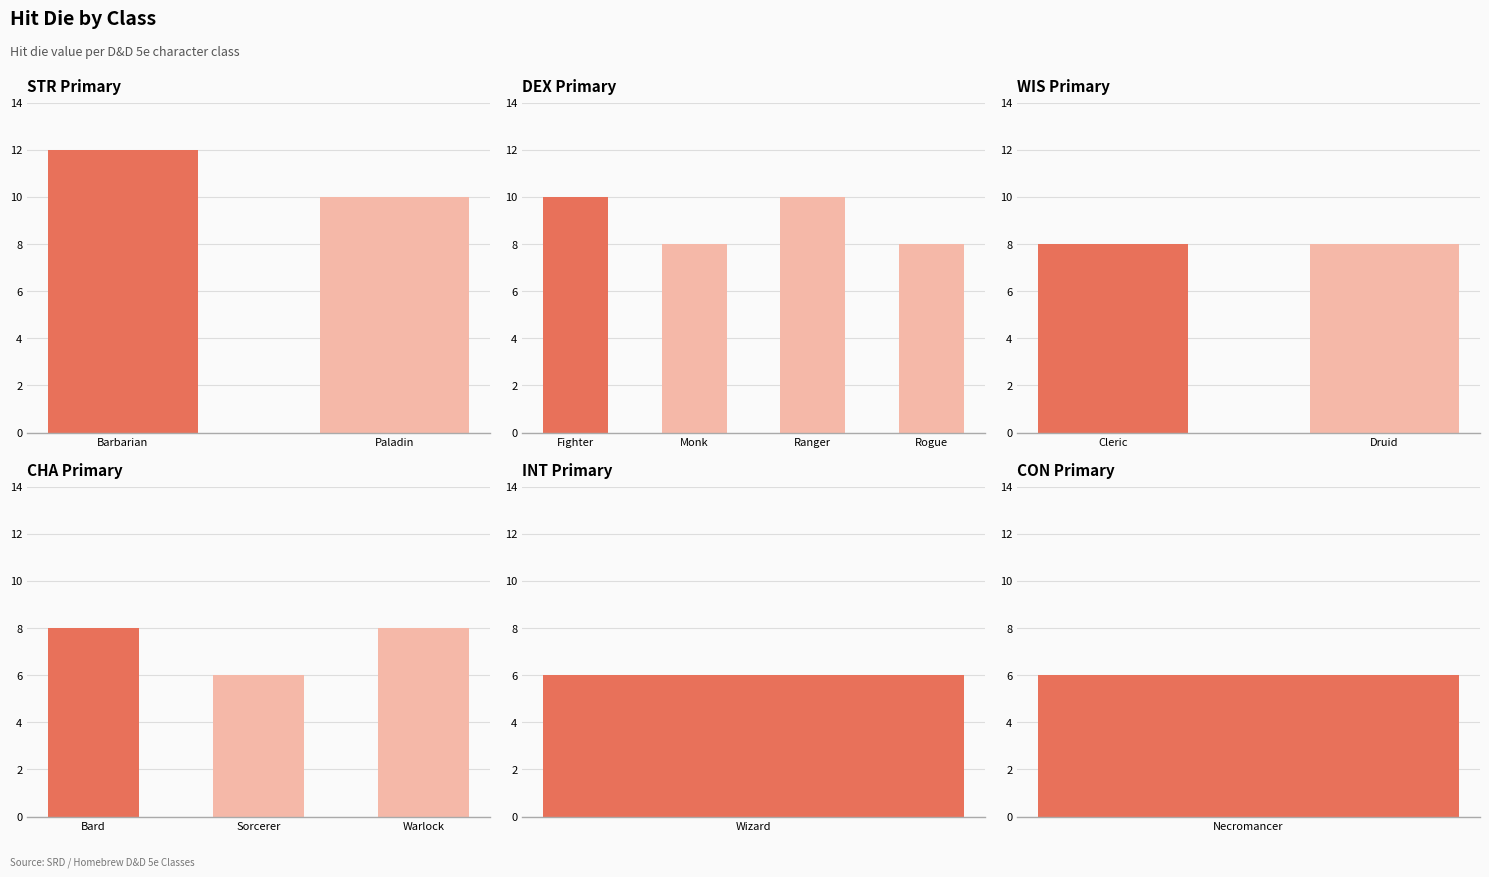

At which label does the data first exceed 8?

Barbarian